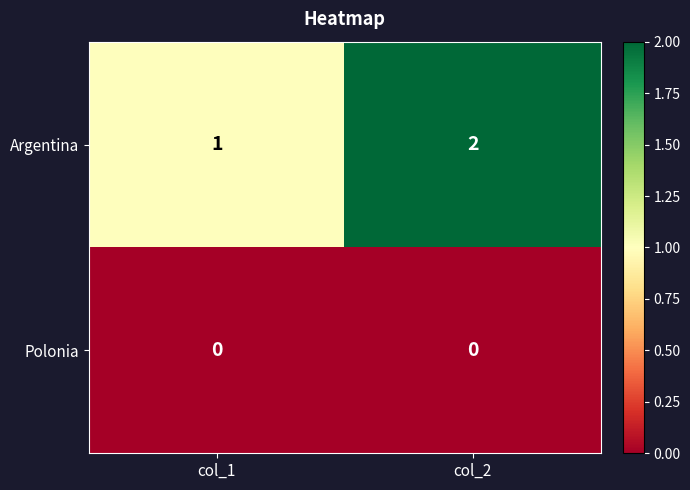

Which series has the largest total across all categories?

Argentina